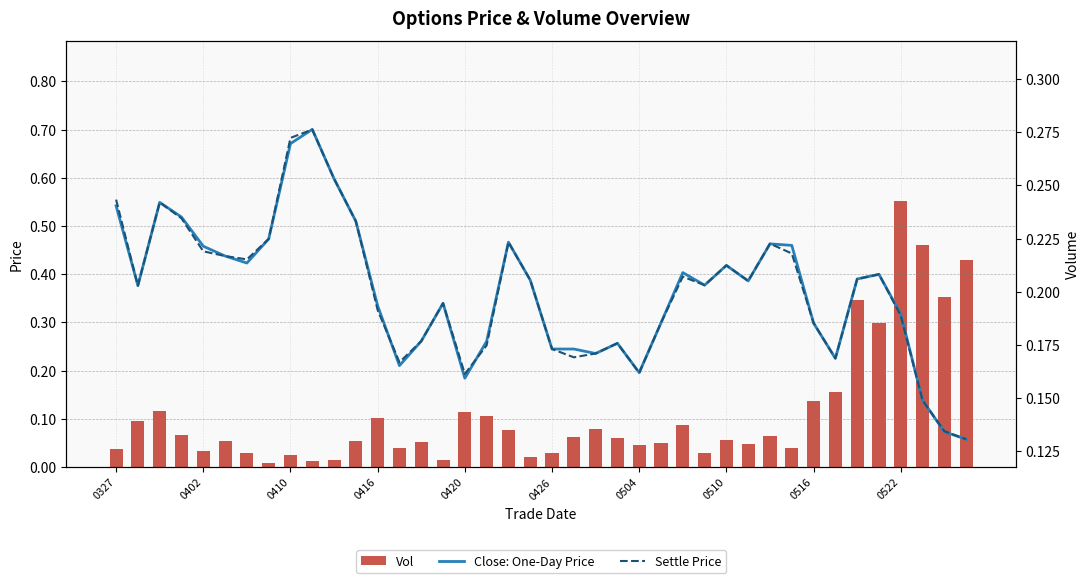

How many groups of bars are there?

40